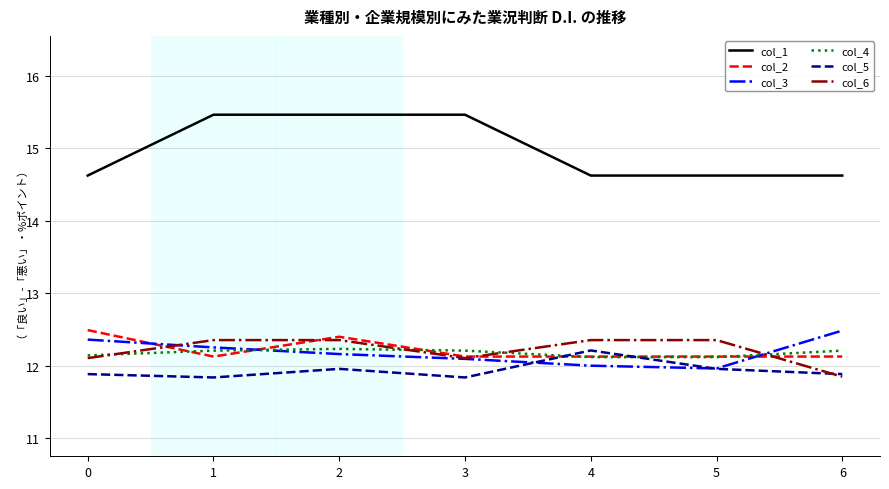

What is the sum of all col_2 values?

85.5